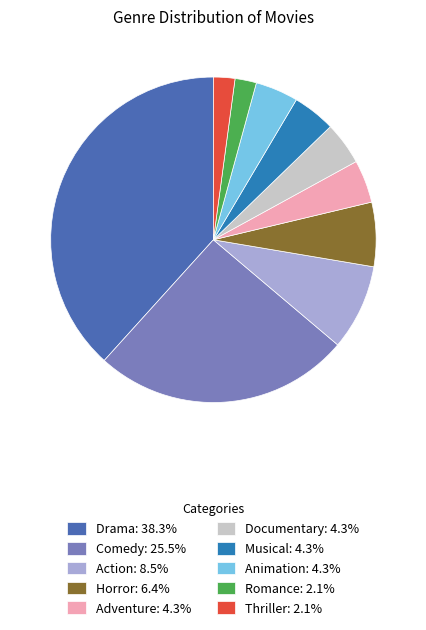

Does any single category account for the majority?

No